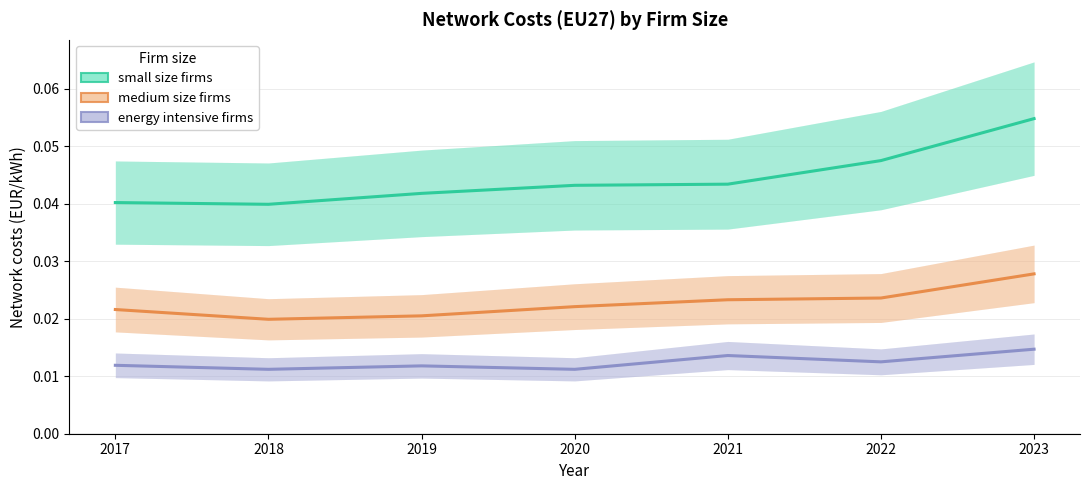

Which series changed the most between 2021 and 2023?

small size firms